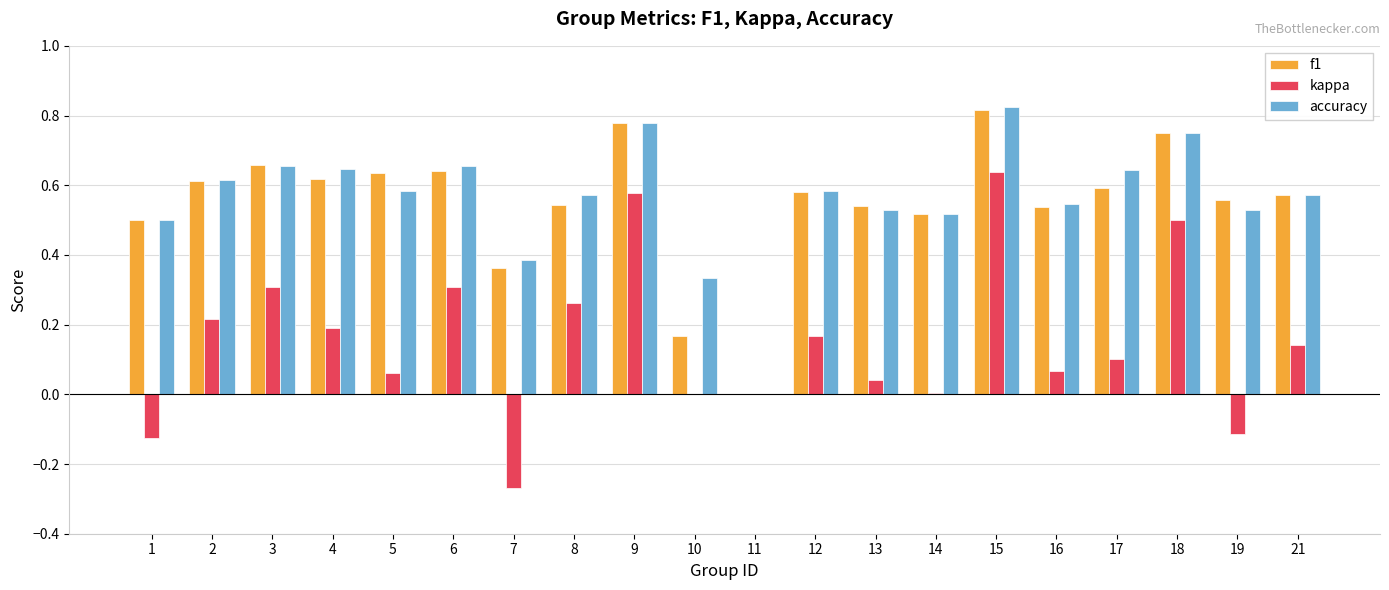

How many data points does each series have?

20